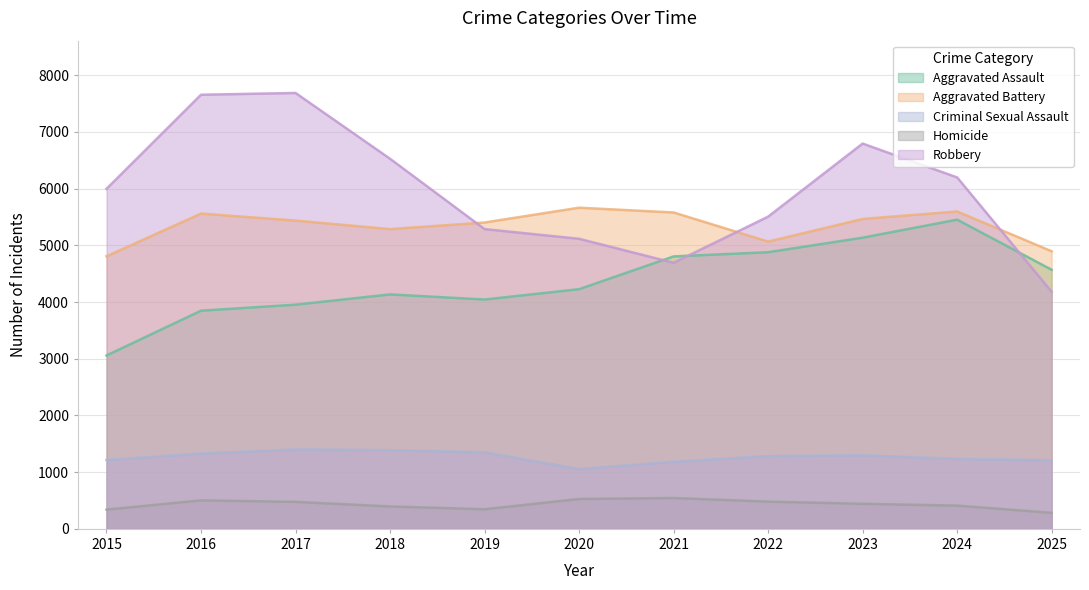

Where does the Criminal Sexual Assault series first go above 1282?

2016